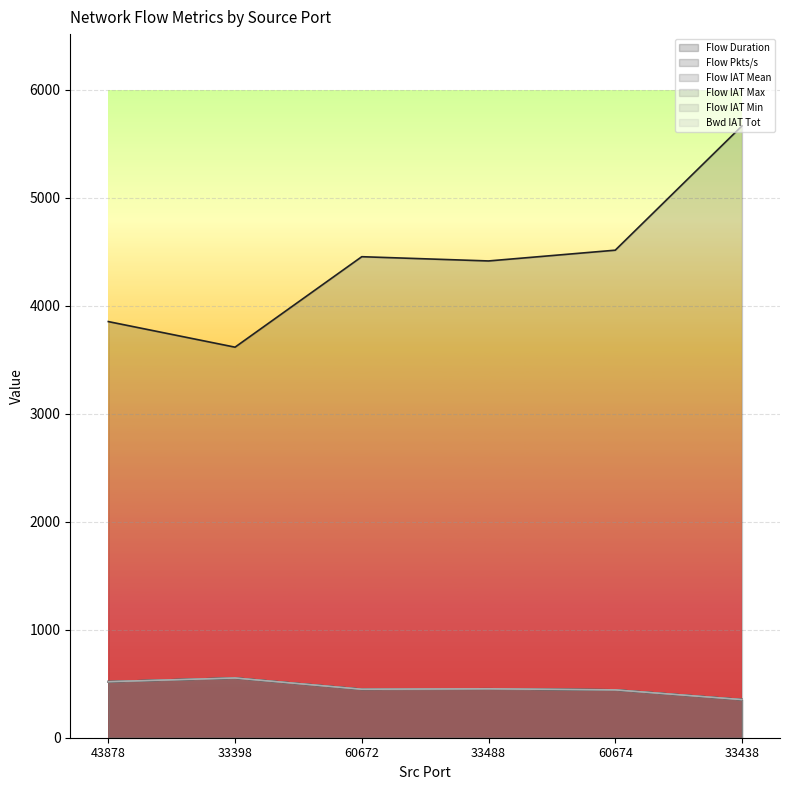

At which category does the chart reach its peak across all series?

33438